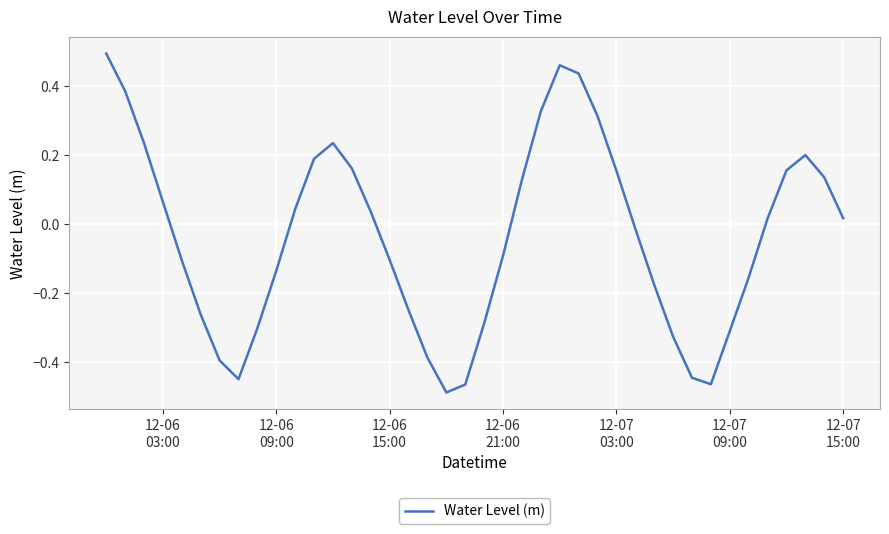

What is the difference between the maximum and minimum values?

1.0